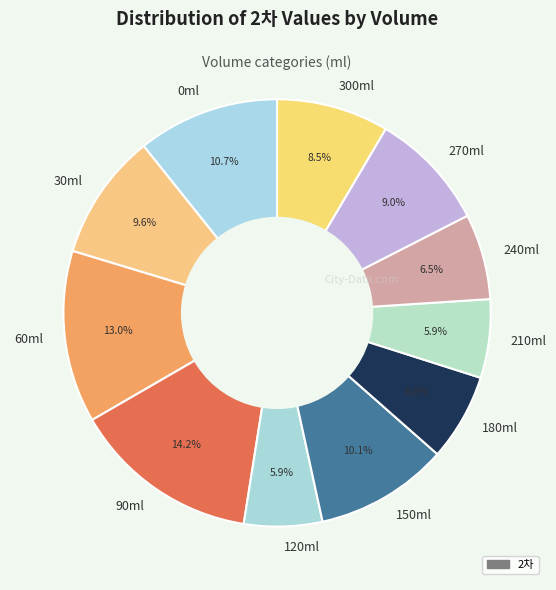

What percentage is NOT represented by 30ml?

90.4%